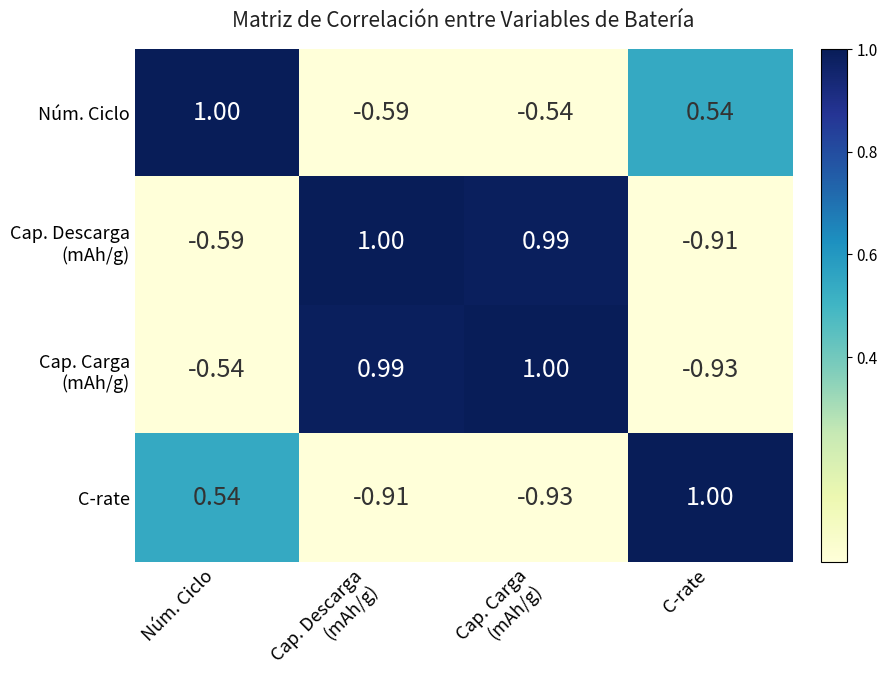

Where is C-rate nearest to the value 0?

Núm. Ciclo